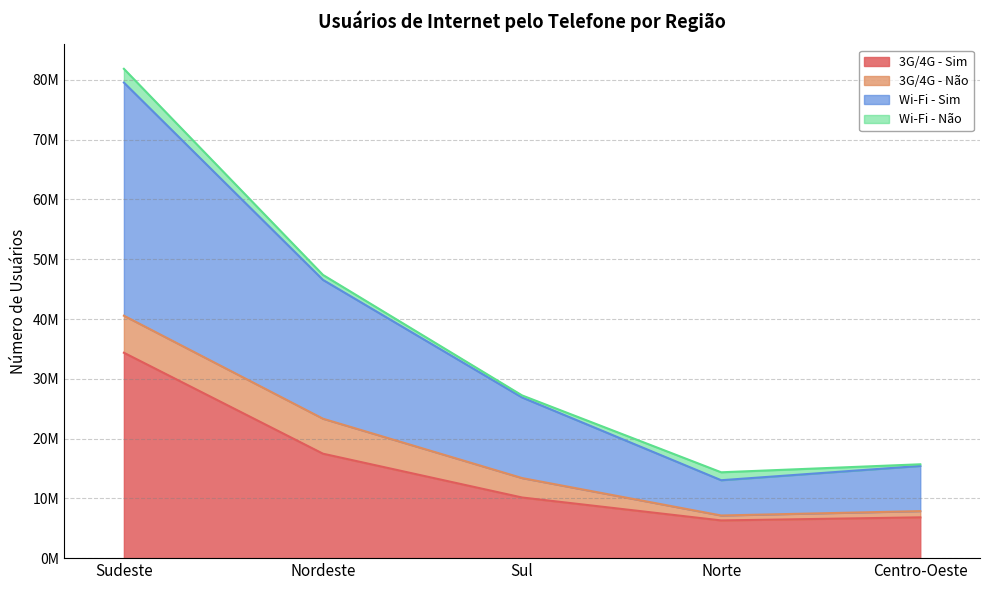

Which series has the largest total across all categories?

Wi-Fi - Sim